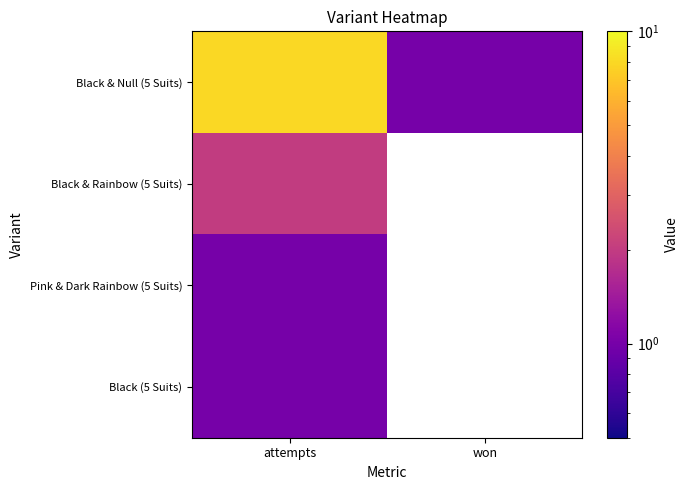

Which category has the highest value in the Black & Null (5 Suits) series?

attempts